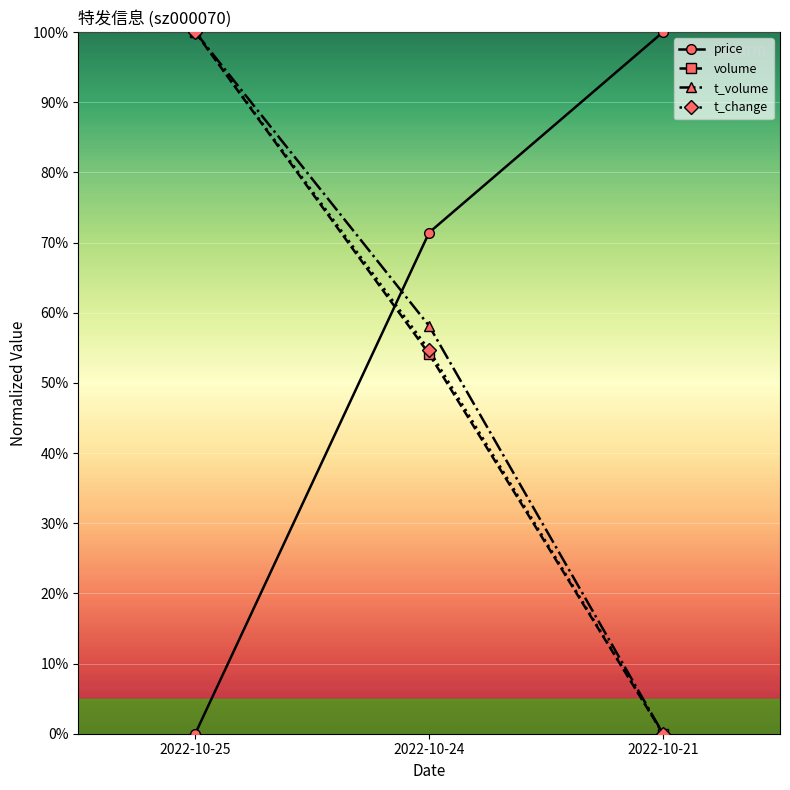

Does the chart display data point markers on the line(s)?

Yes